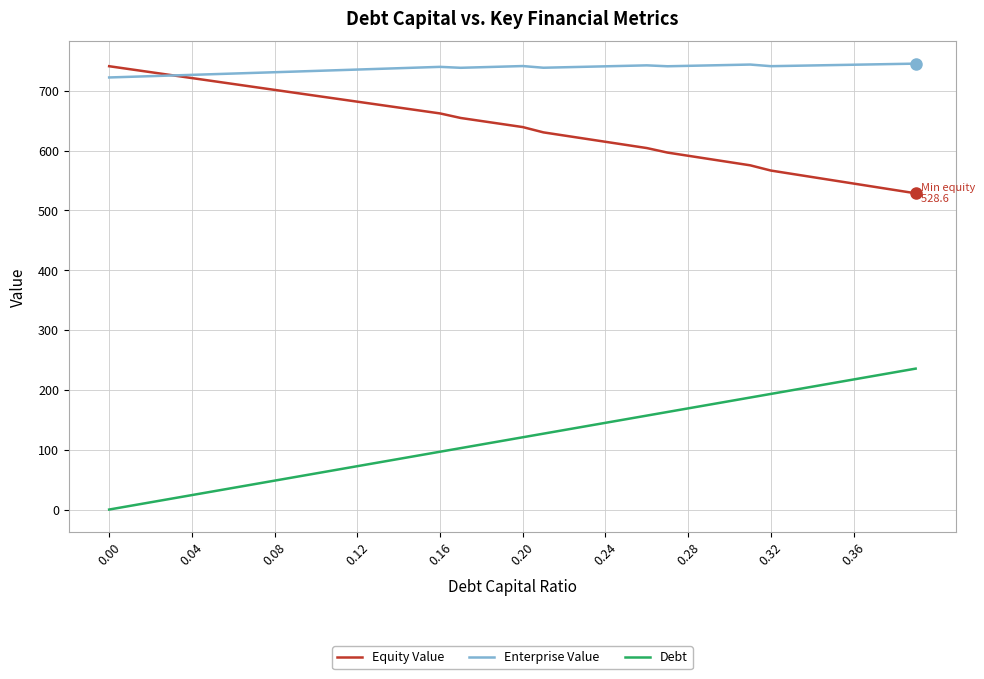

What is the difference between the maximum and minimum values in the Enterprise Value series?

23.1